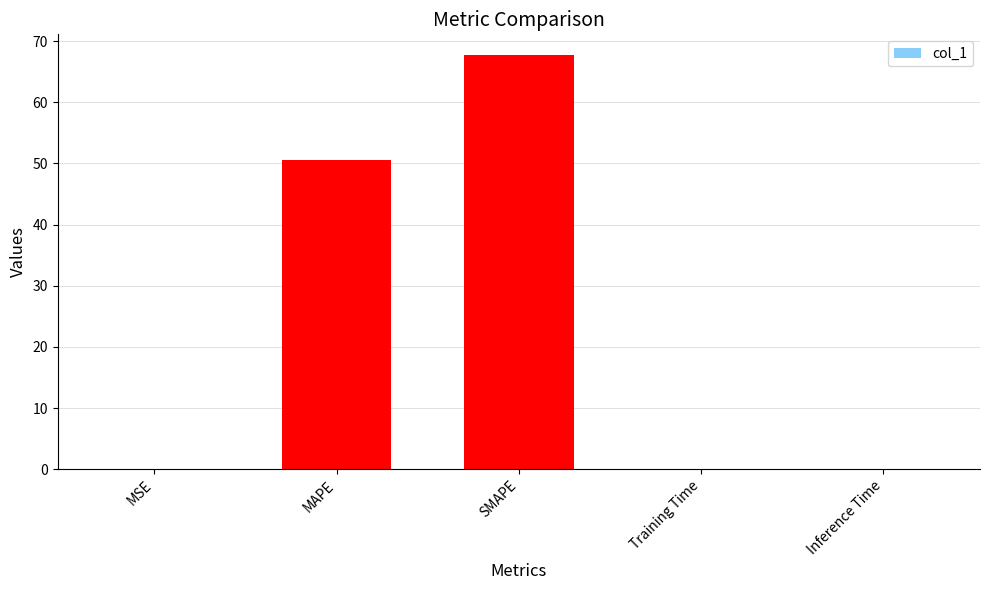

Which has a higher value, SMAPE or Training Time?

SMAPE